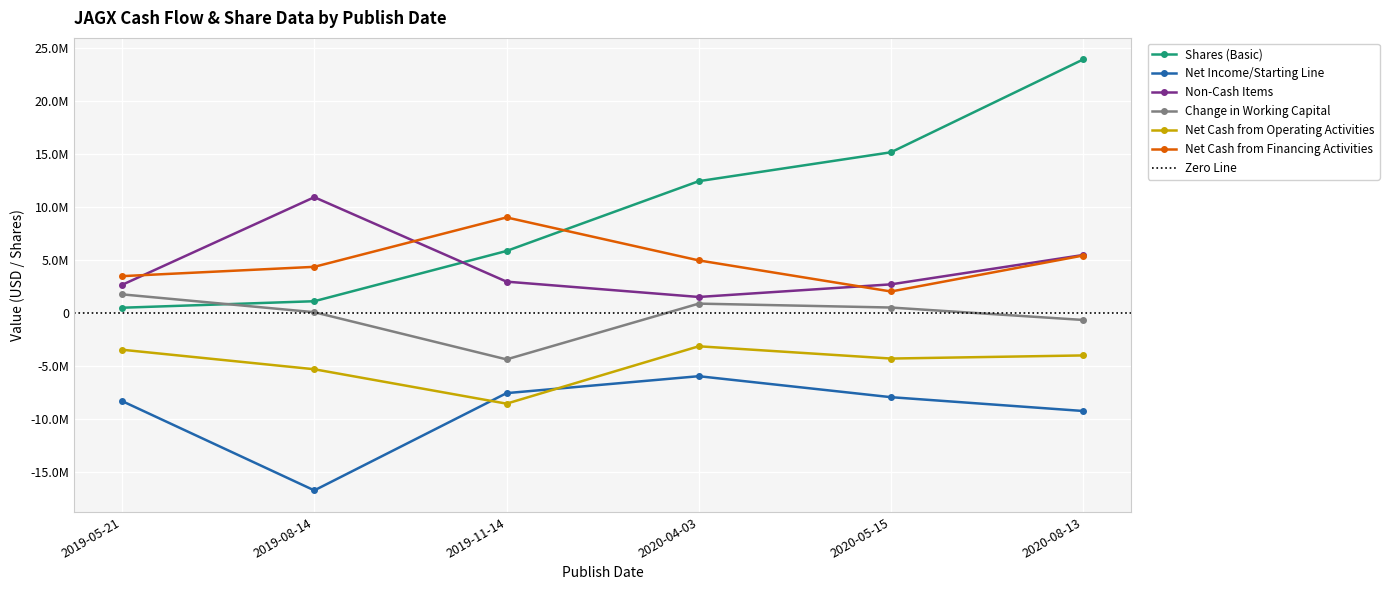

The value of Shares (Basic) at 2020-05-15 is 15141906. True or false?

True